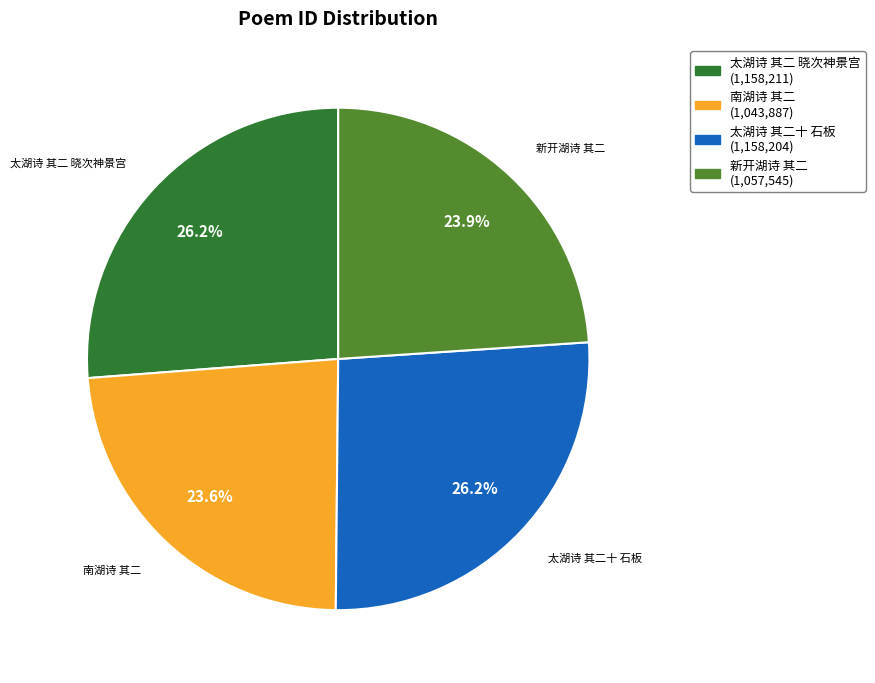

Is there a majority slice in this chart?

No